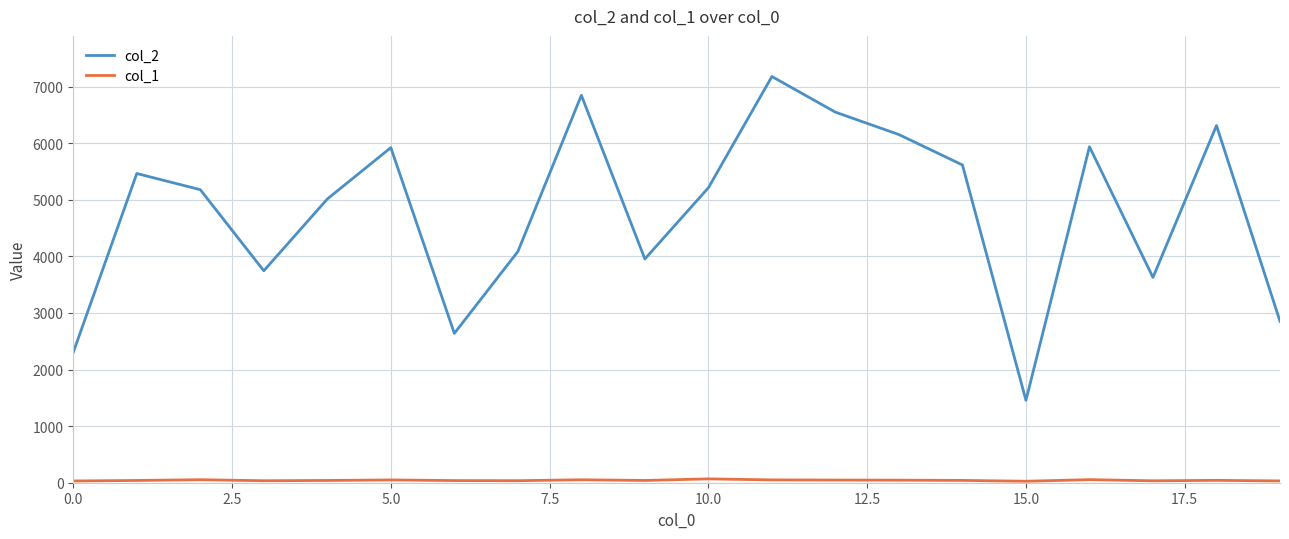

Which series has the largest total across all categories?

col_2